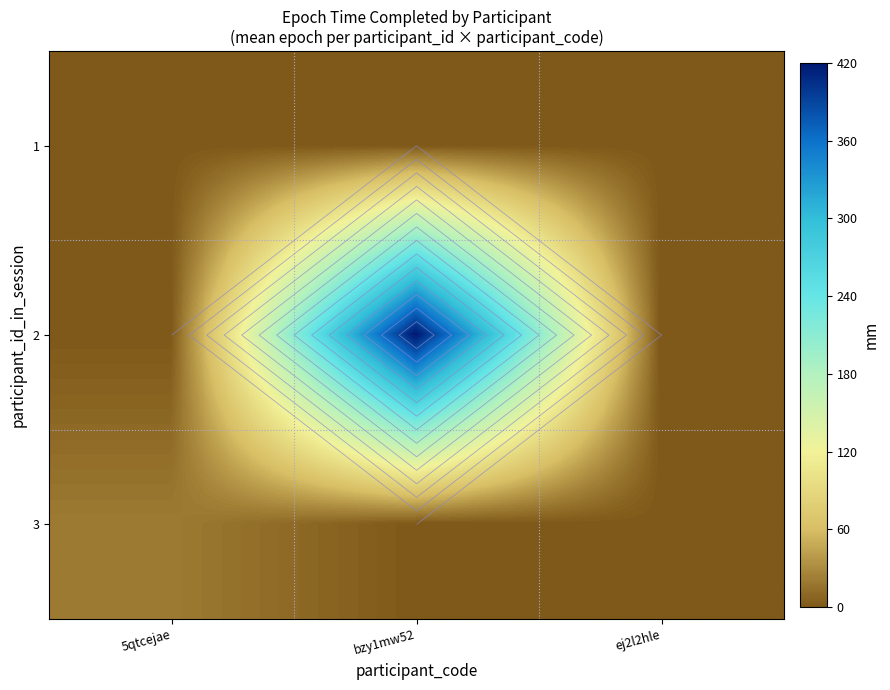

How many 2 values are between 0 and 420?

3